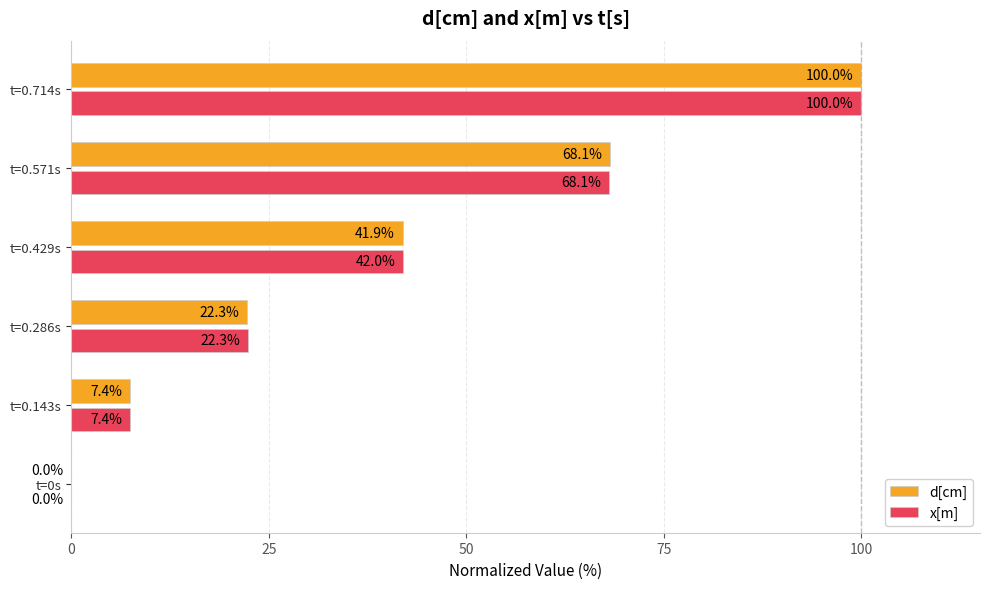

At which category is the sum across all series the highest?

t=0.714s